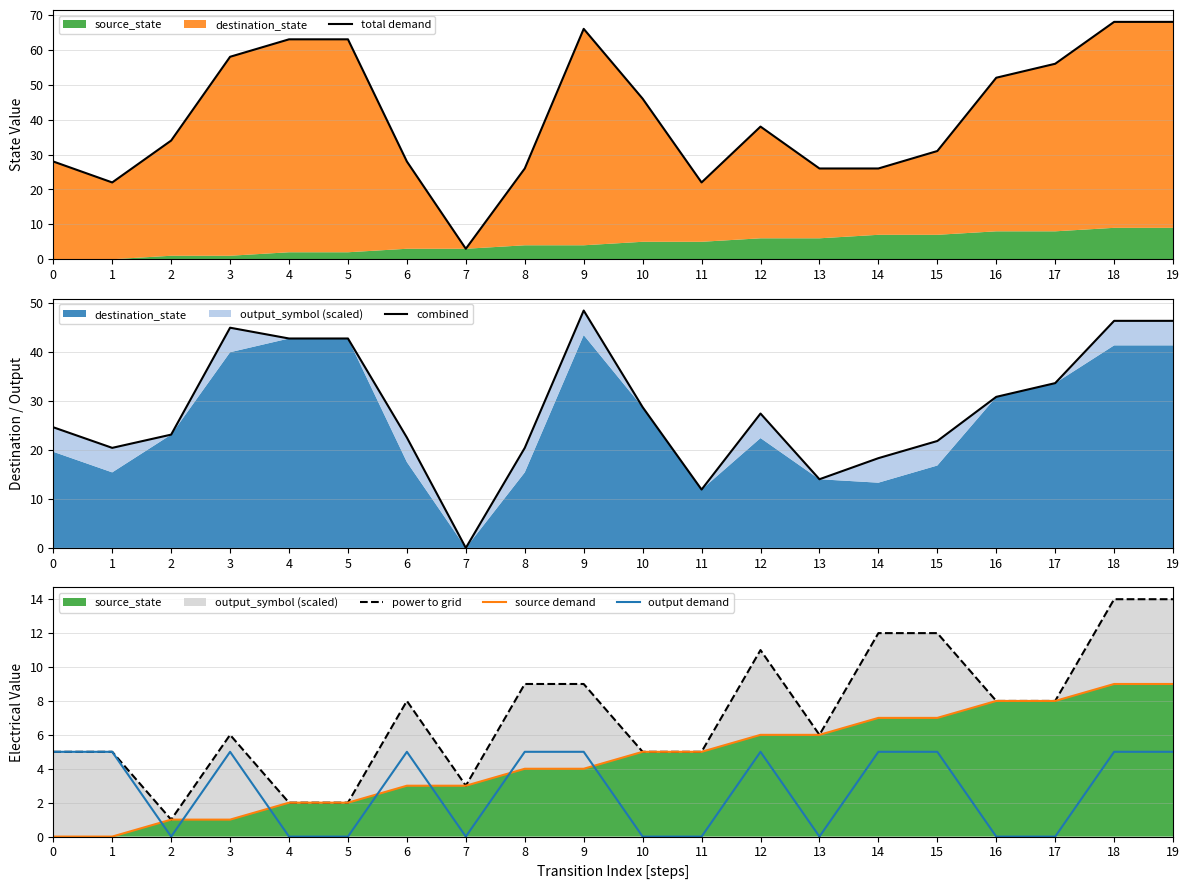

What is the value of the source demand point at the 5th from the left?

2.0